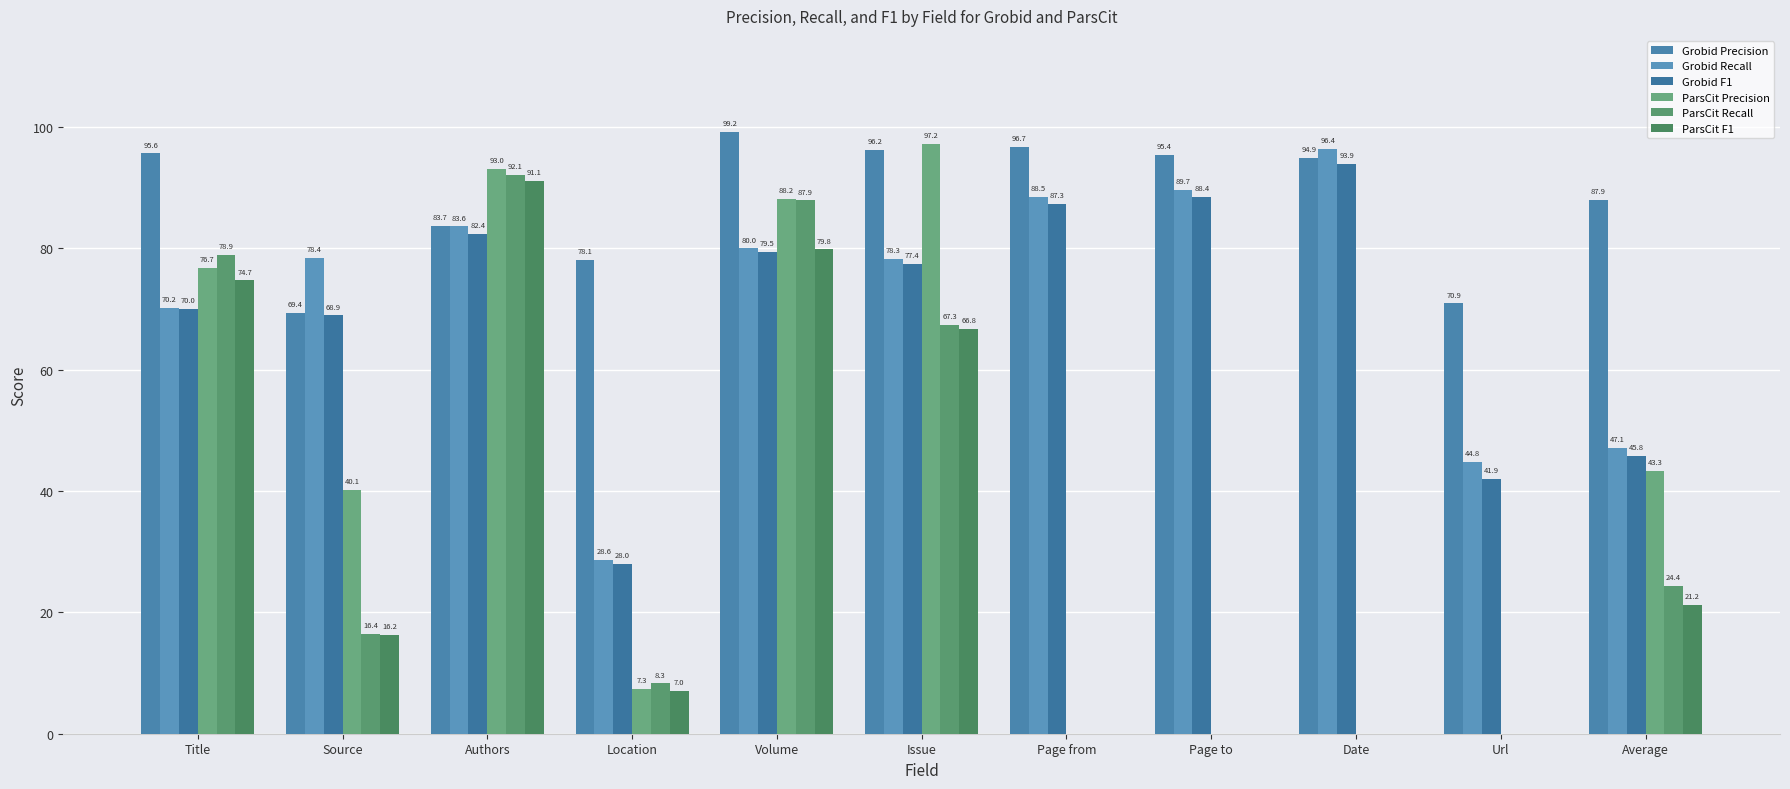

List the series in order of their peak value, lowest first.

ParsCit F1, ParsCit Recall, Grobid F1, Grobid Recall, ParsCit Precision, Grobid Precision